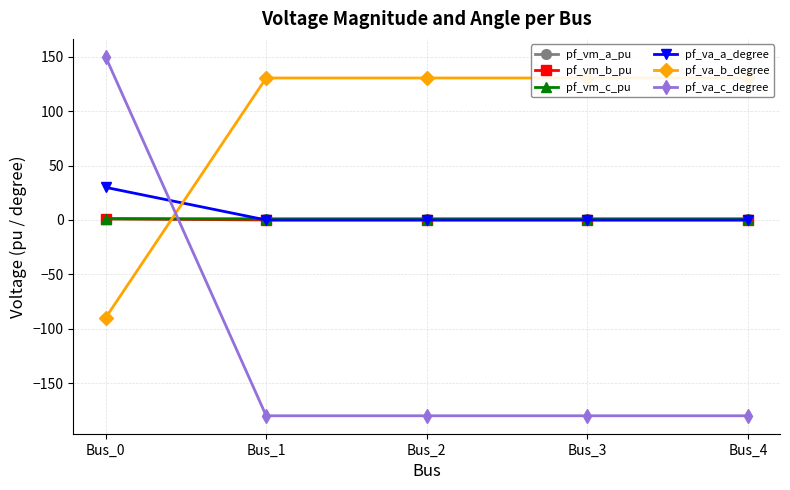

How many data points in pf_va_c_degree are less than -179?

4